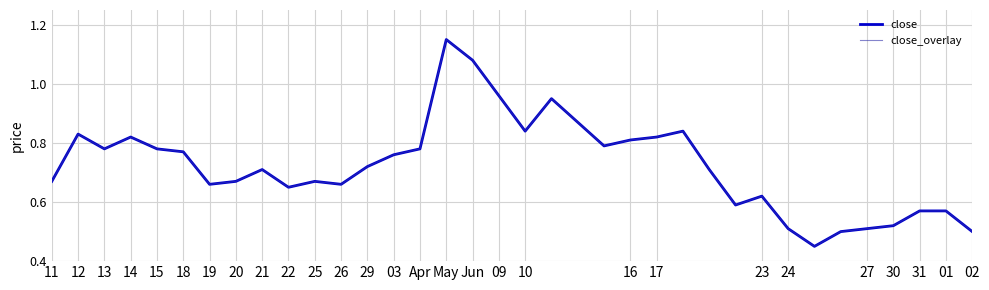

At which label does close reach its peak?

May